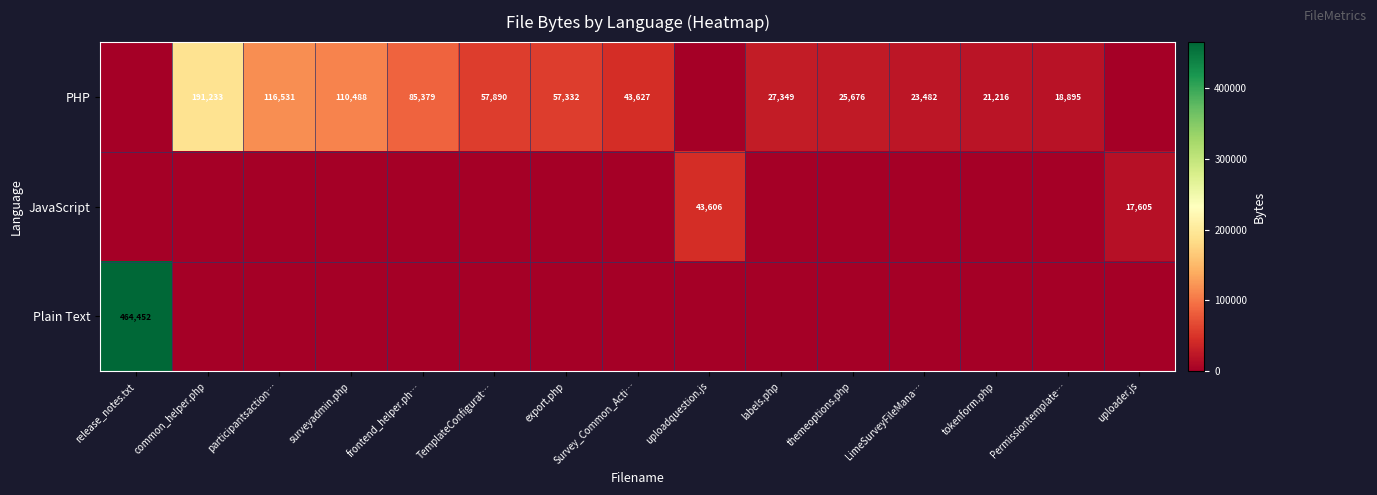

What is the highest value of the JavaScript series?

43606